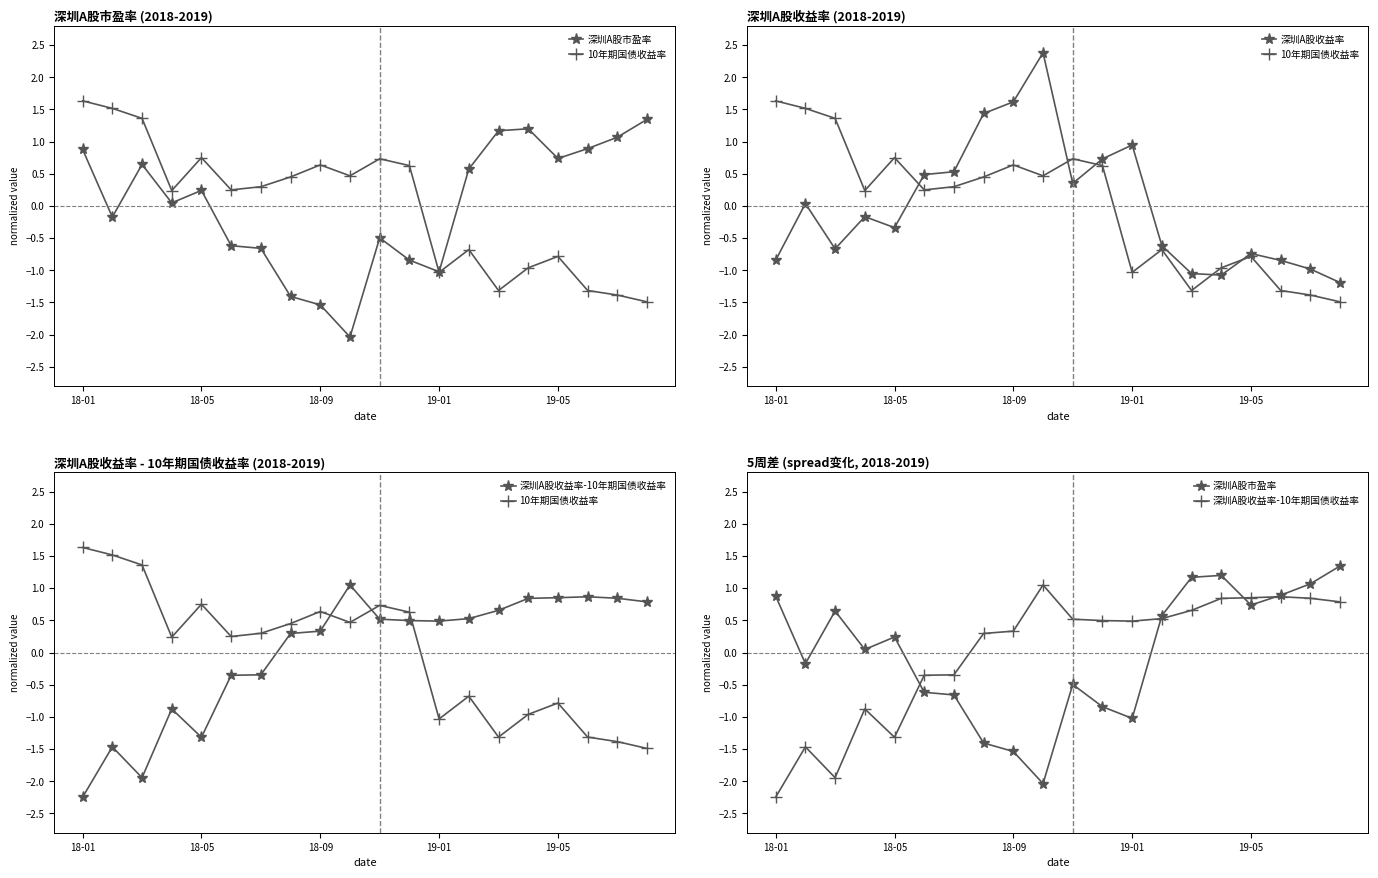

What position from the right is 19-05?

4